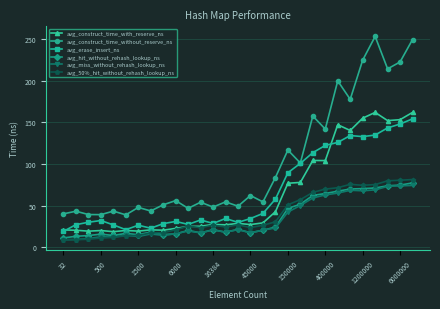

What is the sum of all avg_50%_hit_without_rehash_lookup_ns values?

1122.9